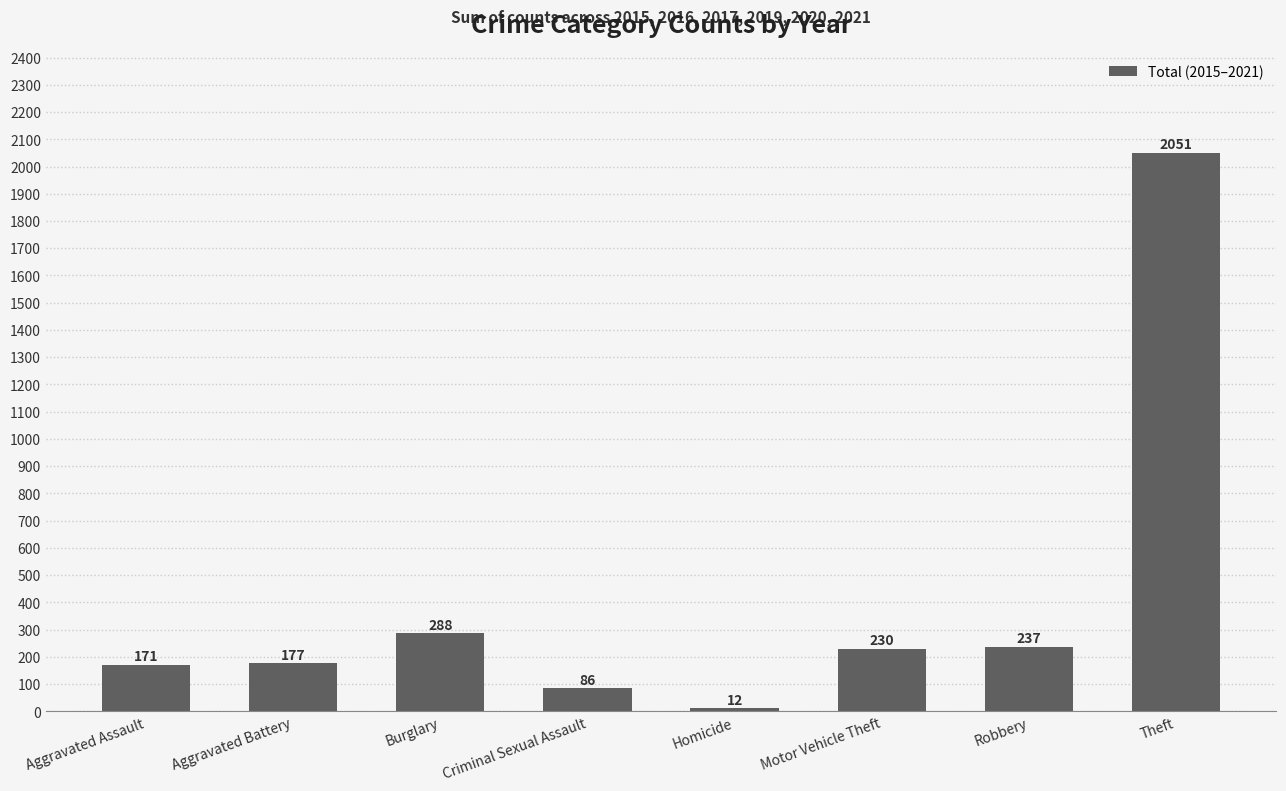

What is the sum of the values at Motor Vehicle Theft and Aggravated Assault?

401